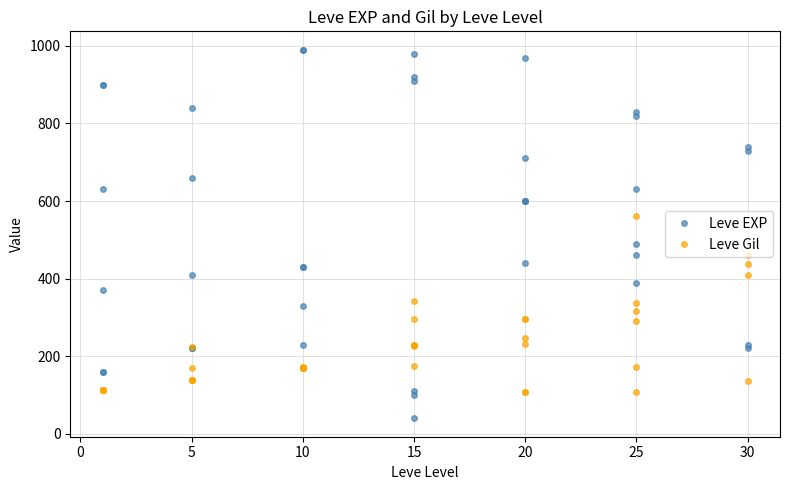

How many categories are shown in the chart?

40